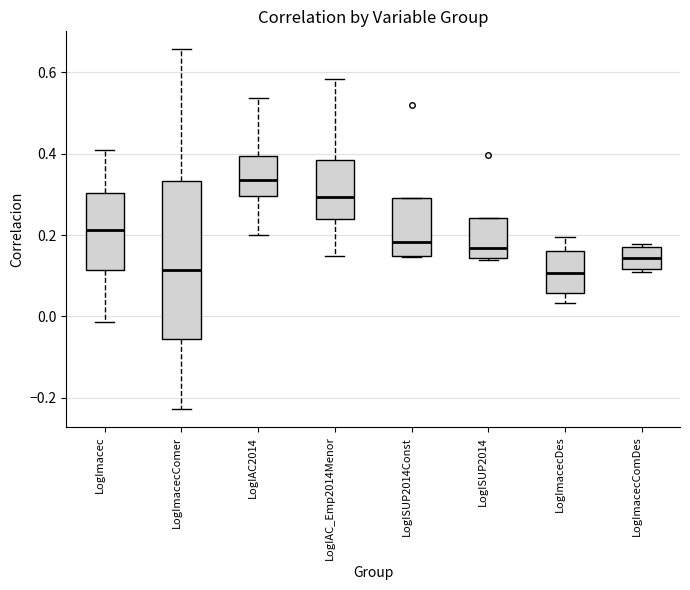

Reading left to right, read every box against the y-axis: the position of its median line, the range the box covers, and the ends of its whiskers. The values are not printed on the chart, so give them approximately, as read against the axis.

LogImacec: median 0.22, box 0.12 to 0.30, whiskers -0.02 to 0.42
LogImacecComer: median 0.12, box -0.06 to 0.34, whiskers -0.22 to 0.66
LogIAC2014: median 0.34, box 0.30 to 0.40, whiskers 0.20 to 0.54
LogIAC_Emp2014Menor: median 0.30, box 0.24 to 0.38, whiskers 0.14 to 0.58
LogISUP2014Const: median 0.18, box 0.14 to 0.30, whiskers 0.14 to 0.30
LogISUP2014: median 0.16, box 0.14 to 0.24, whiskers 0.14 to 0.24
LogImacecDes: median 0.10, box 0.06 to 0.16, whiskers 0.04 to 0.20
LogImacecComDes: median 0.14, box 0.12 to 0.18, whiskers 0.10 to 0.18 (just above the box's upper edge)